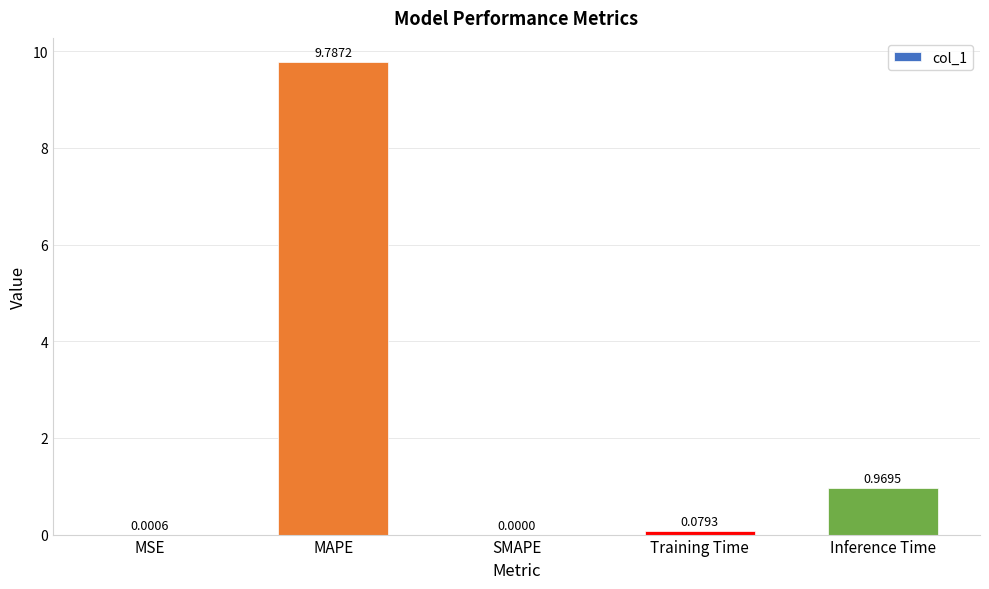

What is the sum of the values at MAPE and SMAPE?

9.8